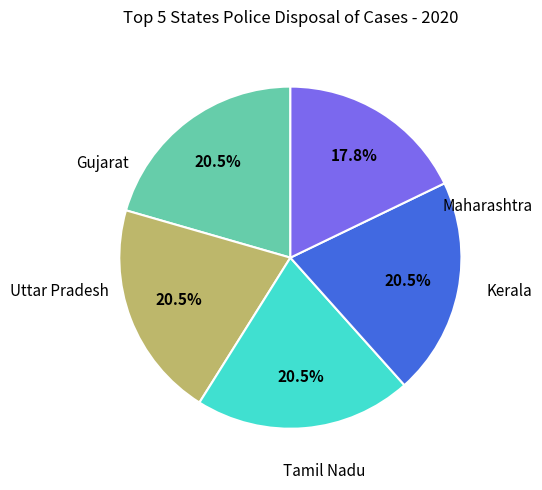

Is there a majority slice in this chart?

No